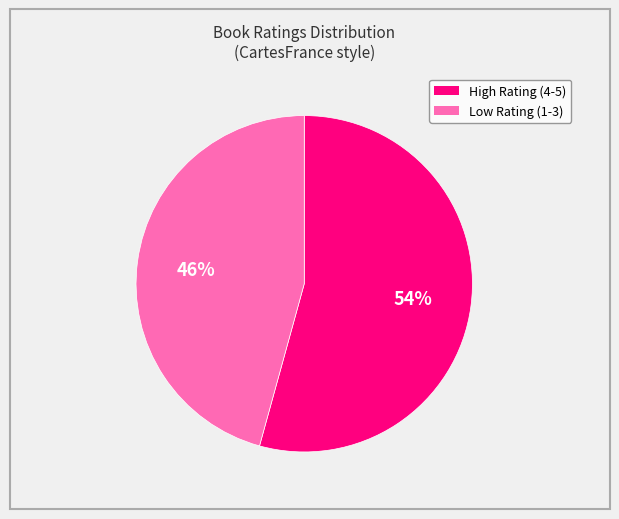

How many slices are in this pie chart?

2